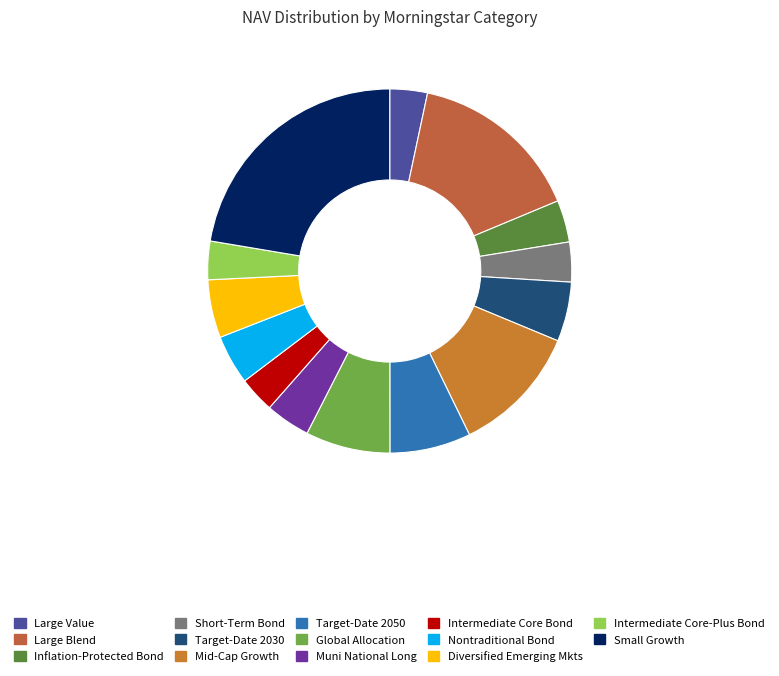

To the nearest percent, what is the average slice percentage?

7%